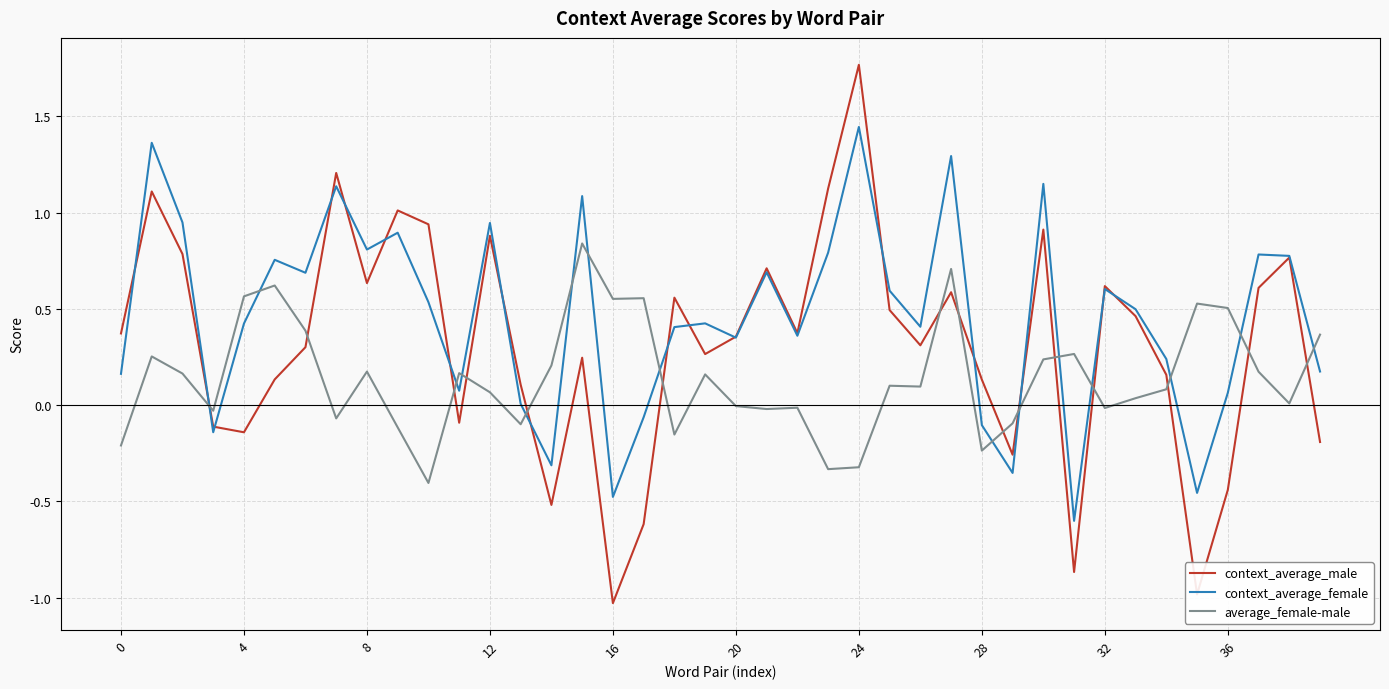

List the series in order of their overall mean, lowest first.

average_female-male, context_average_male, context_average_female